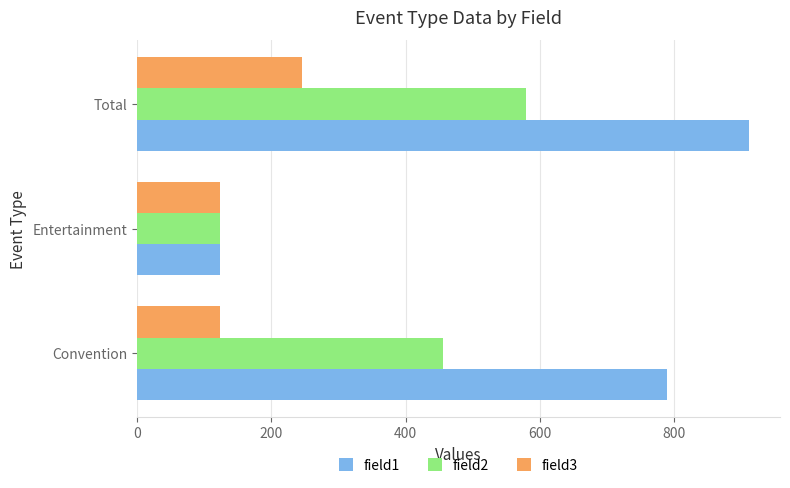

The value of field2 at Convention is 647. True or false?

False